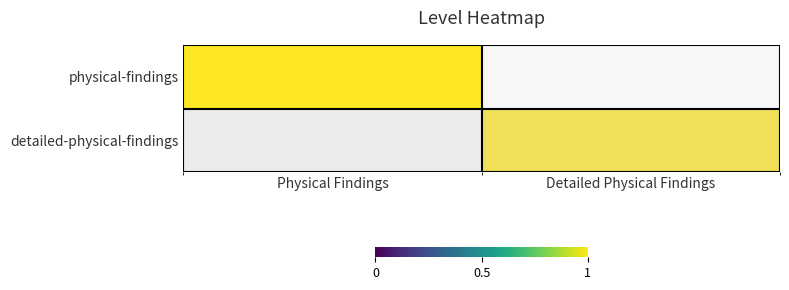

Which has a higher value, Physical Findings or Detailed Physical Findings?

Physical Findings